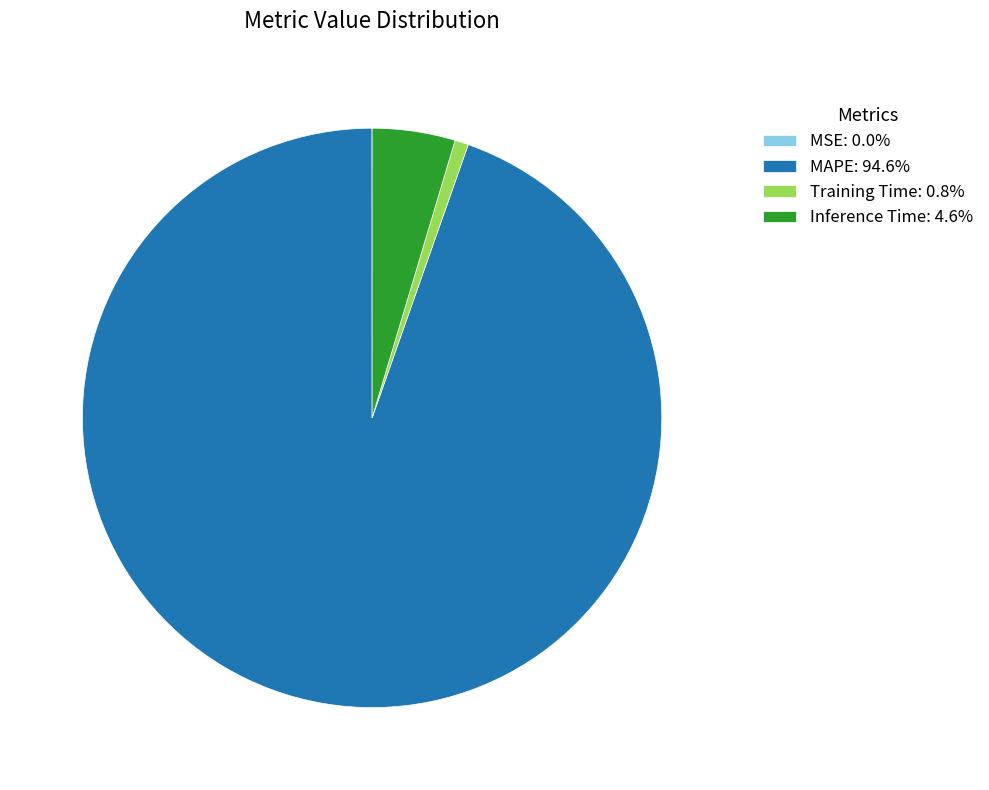

What is the majority slice?

MAPE